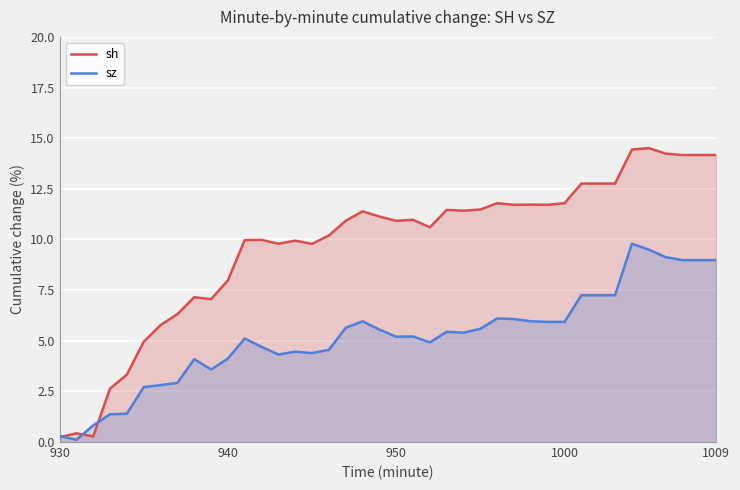

Where does the sz series first go above 5?

11